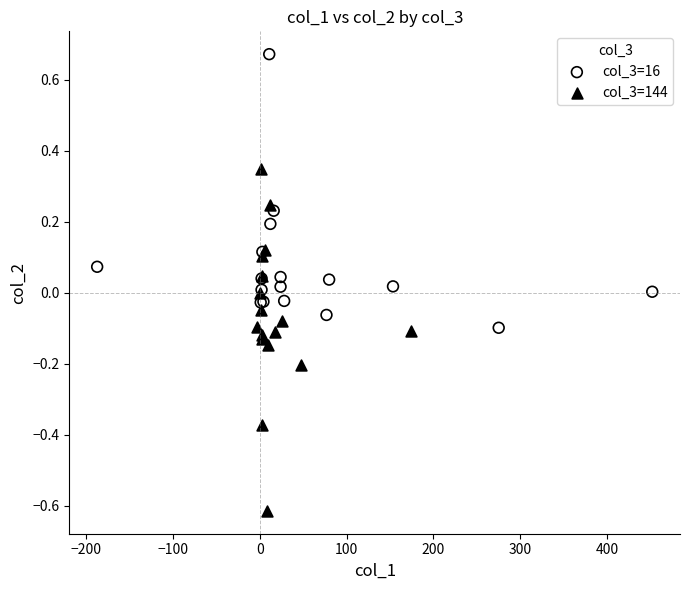

Which series has the widest spread of Y values?

col_3=144